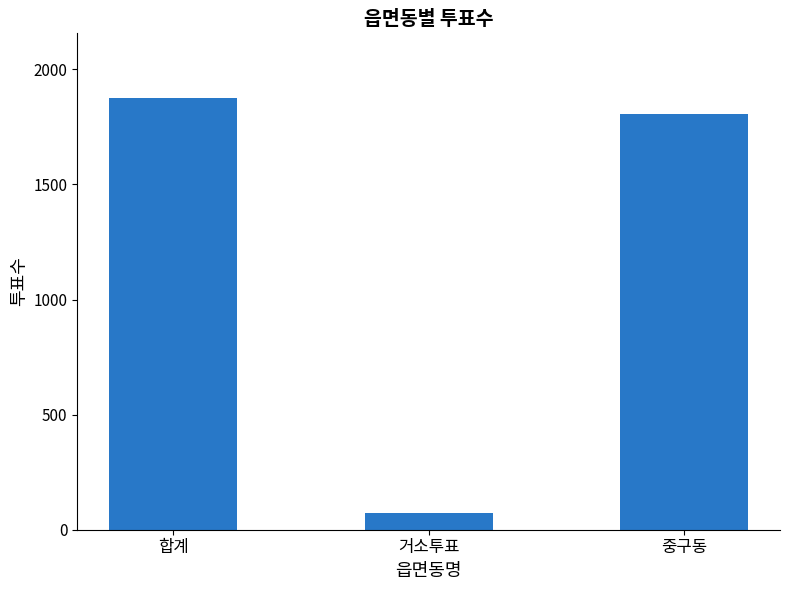

What is the difference between the maximum and minimum values?

1804